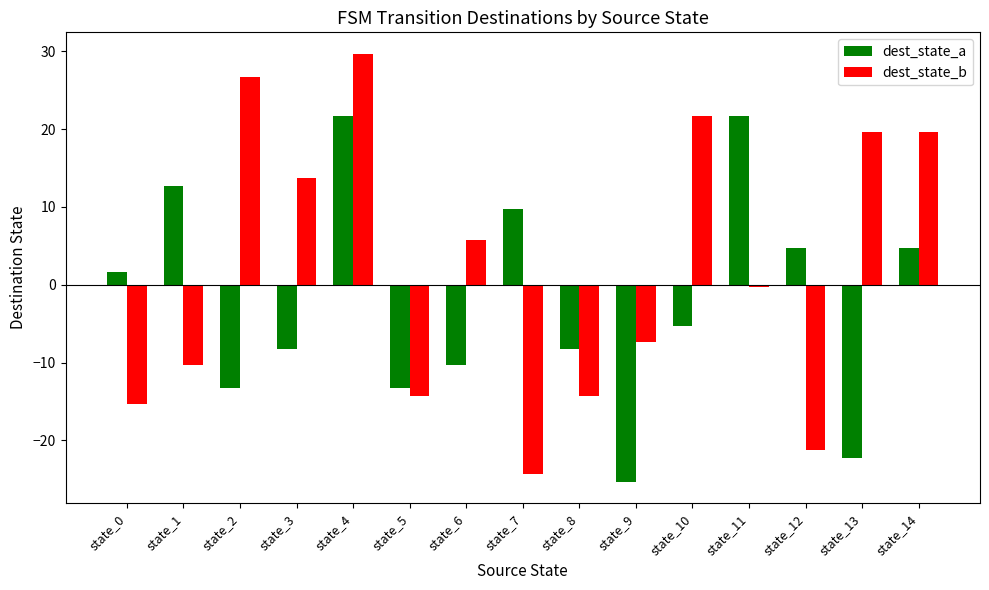

Reading left to right, list all the values displayed in this chart.

dest_state_a: state_0=1.7	state_1=12.7	state_2=-13.3	state_3=-8.3	state_4=21.7	state_5=-13.3	state_6=-10.3	state_7=9.7	state_8=-8.3	state_9=-25.3	state_10=-5.3	state_11=21.7	state_12=4.7	state_13=-22.3	state_14=4.7
dest_state_b: state_0=-15.3	state_1=-10.3	state_2=26.7	state_3=13.7	state_4=29.7	state_5=-14.3	state_6=5.7	state_7=-24.3	state_8=-14.3	state_9=-7.3	state_10=21.7	state_11=-0.3	state_12=-21.3	state_13=19.7	state_14=19.7